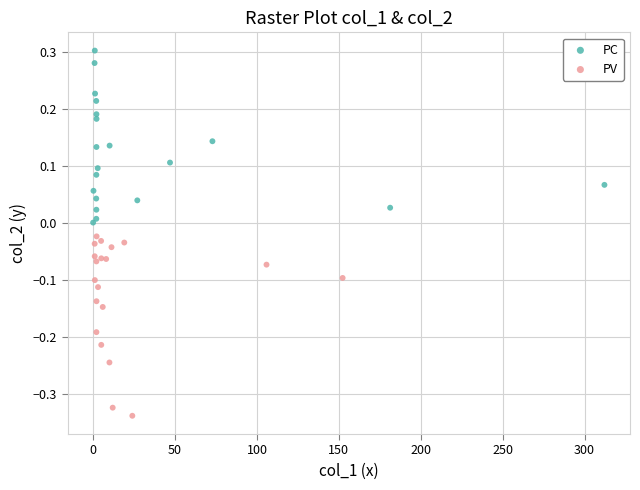

What are all the series names shown in the legend?

PC, PV